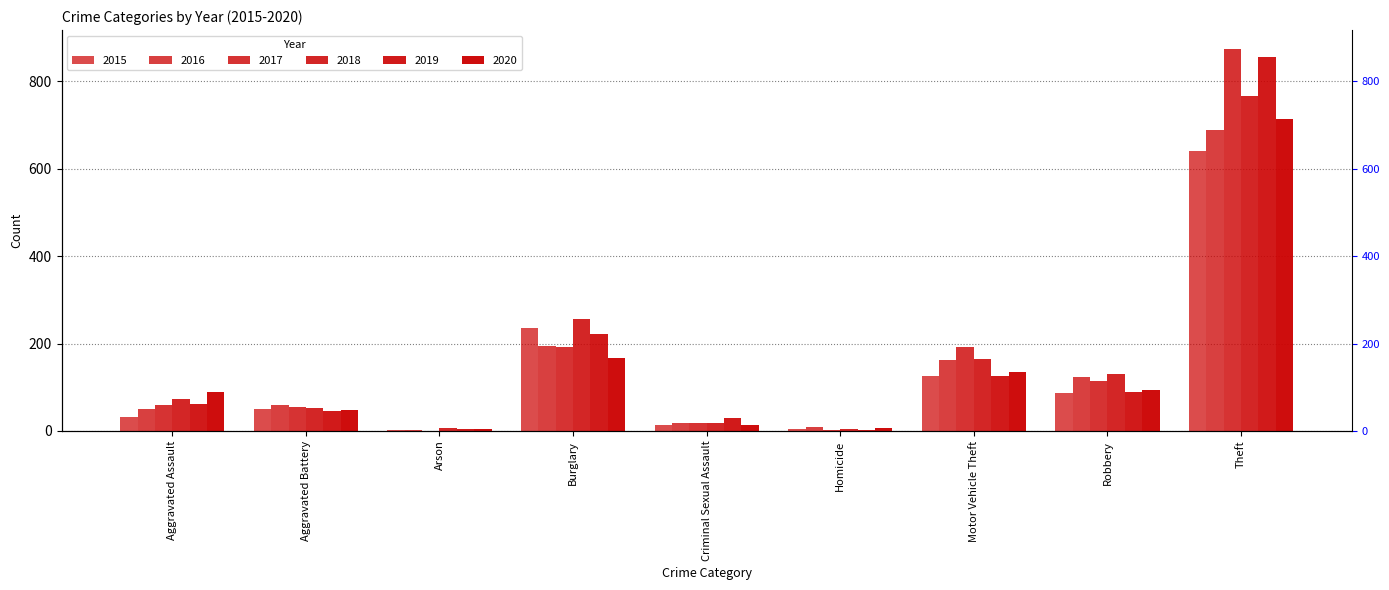

What is the total value across all series at Burglary?

1267